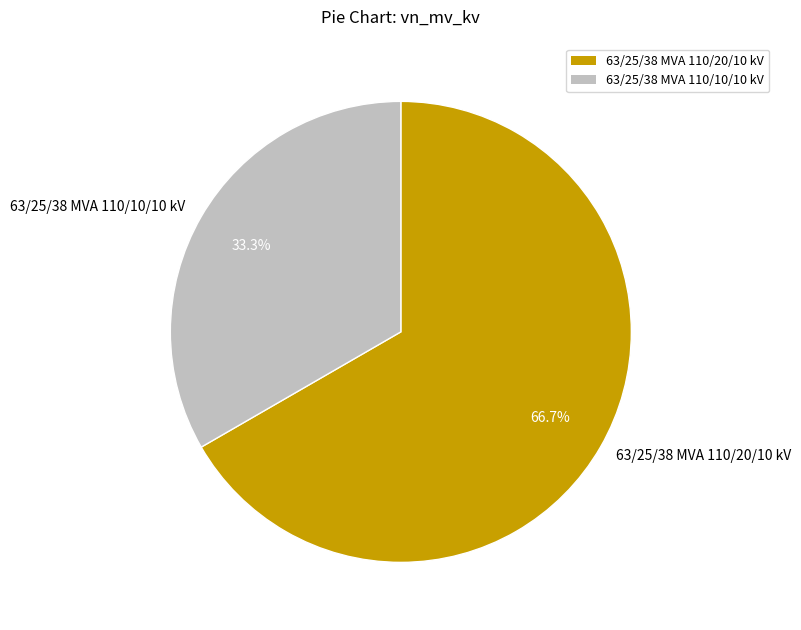

Count the number of slices in the pie.

2